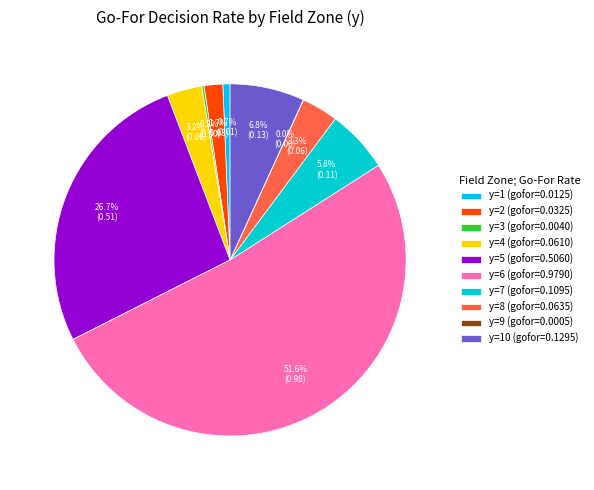

Which has a higher value, y=7 (gofor=0.1095) or y=4 (gofor=0.0610)?

y=7 (gofor=0.1095)